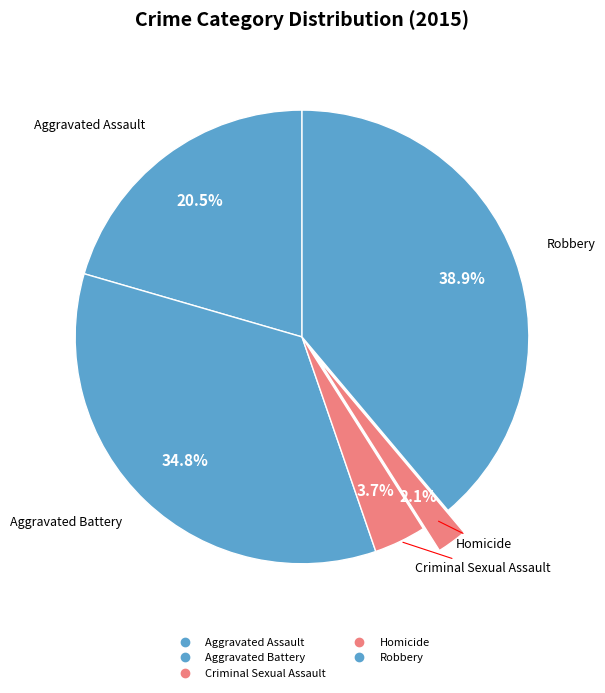

Is the sum of Criminal Sexual Assault and Aggravated Assault greater than half?

No